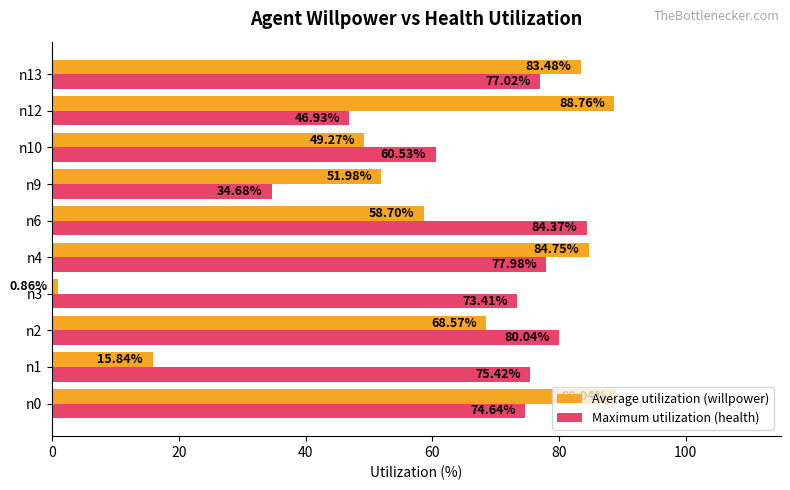

What are all the series names shown in the legend?

Average utilization (willpower), Maximum utilization (health)